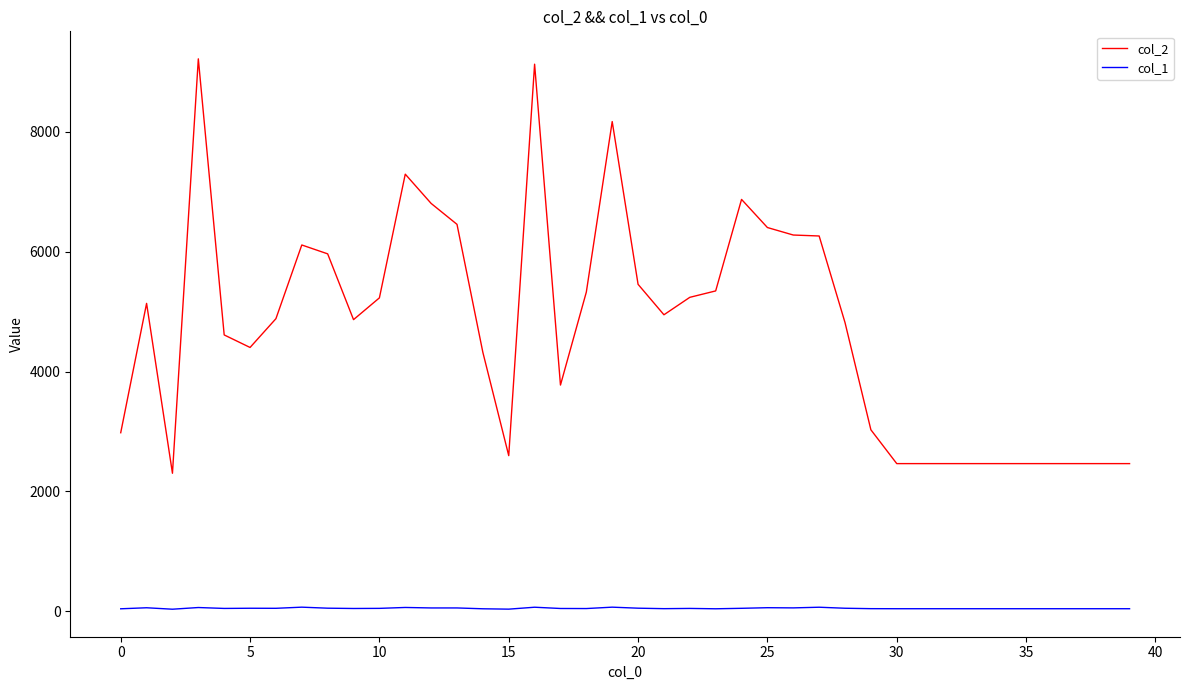

Rank the series by their average value, from highest to lowest.

col_2, col_1